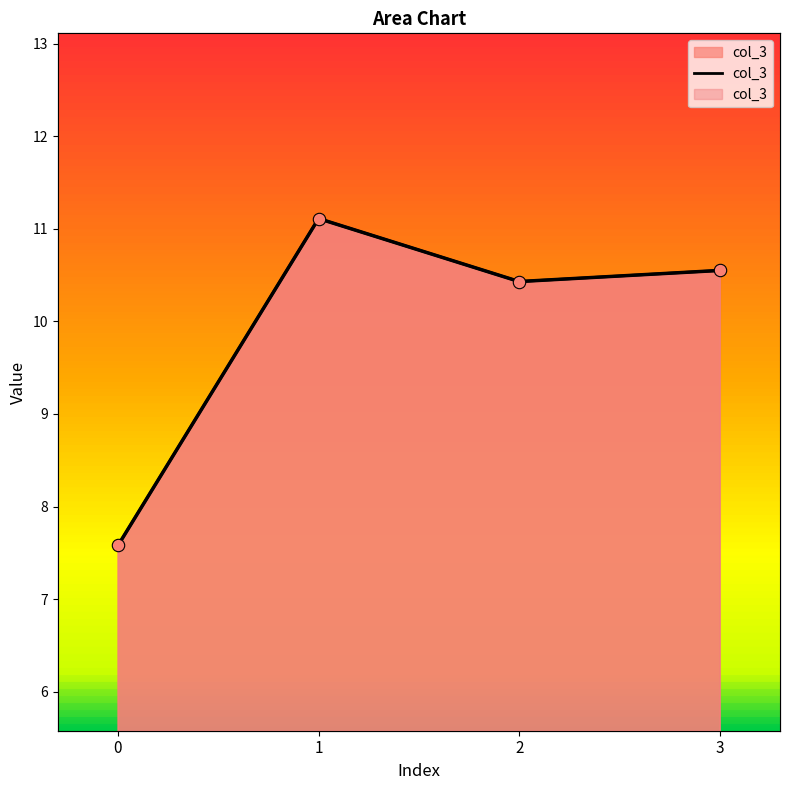

Which has a higher value, 0 or 3?

3